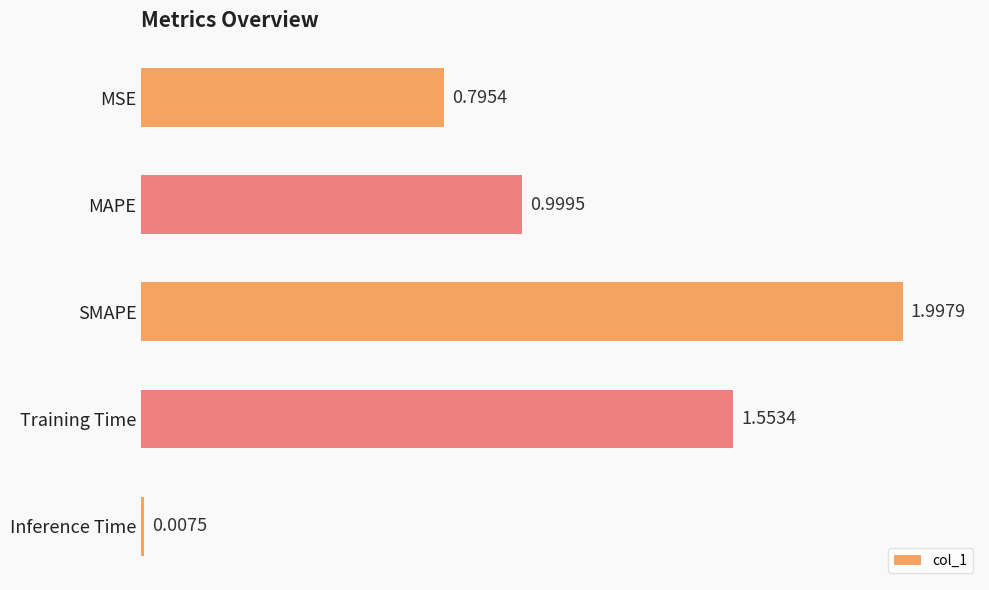

Rank the categories by value from highest to lowest.

SMAPE, Training Time, MAPE, MSE, Inference Time